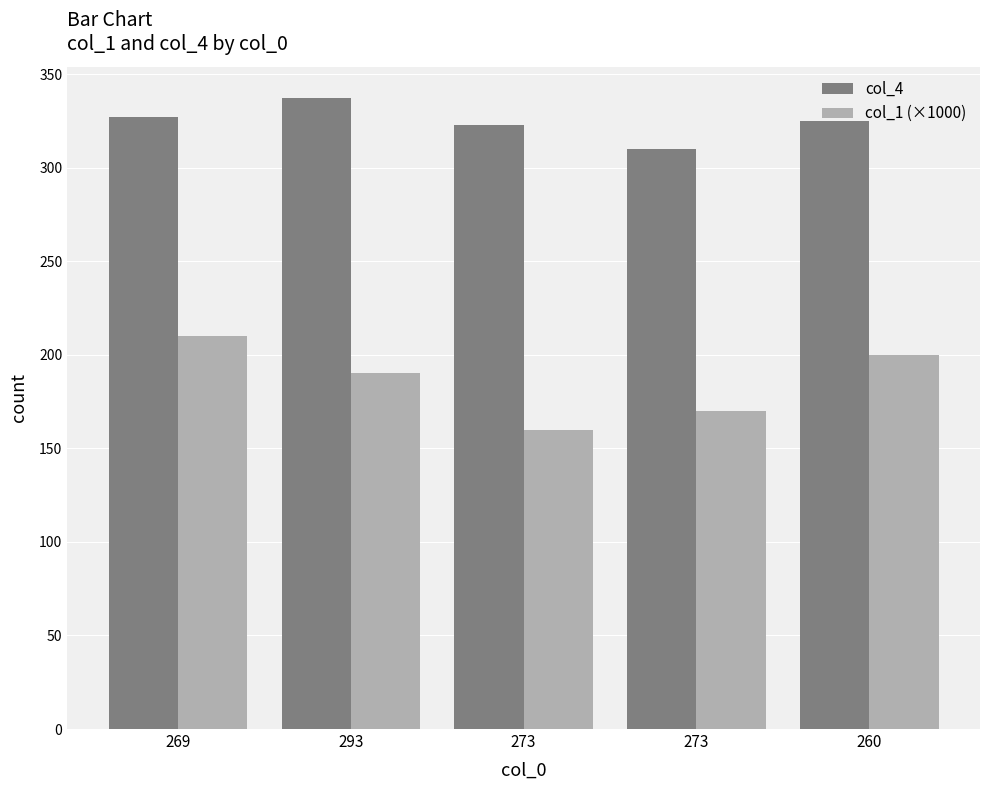

Reading right to left, extract all data points from this chart.

col_4: 260=325	273=310	273=323	293=337	269=327
col_1 (×1000): 260=200	273=170	273=160	293=190	269=210